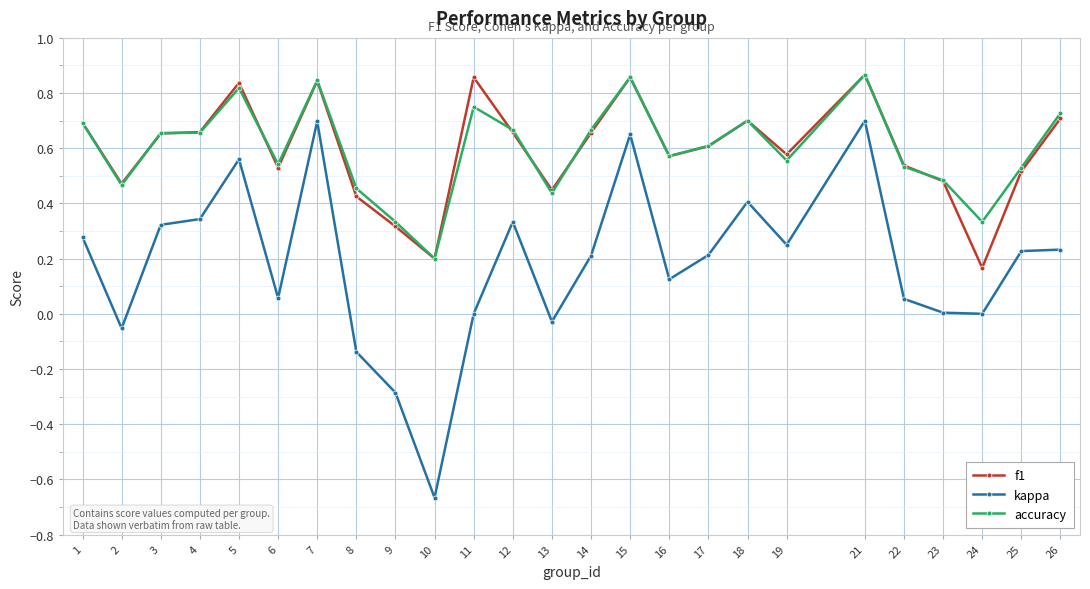

The value of accuracy at 18 is 0.4. True or false?

False